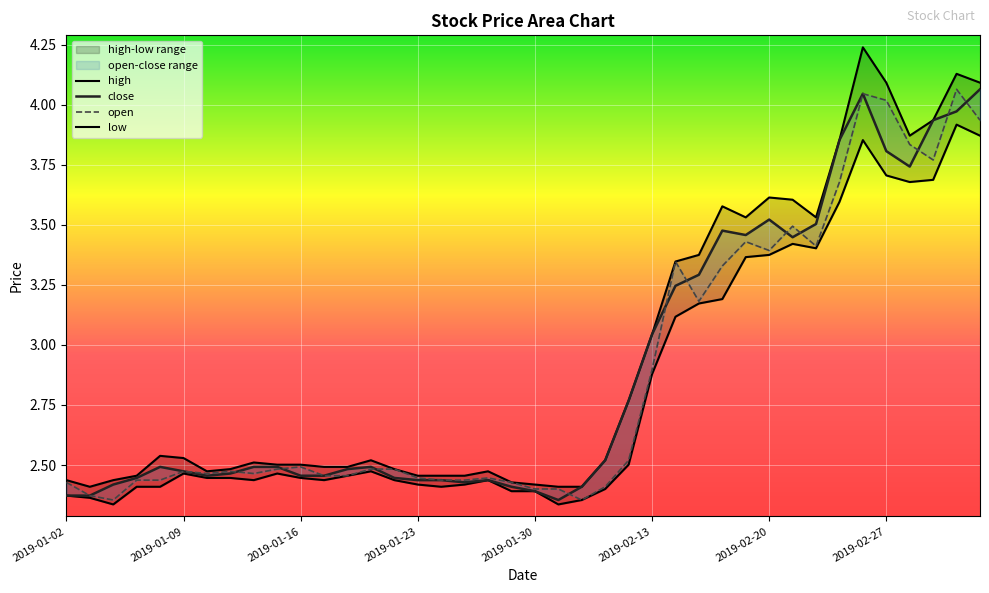

The open series shows 3.5 at 31. True or false?

True